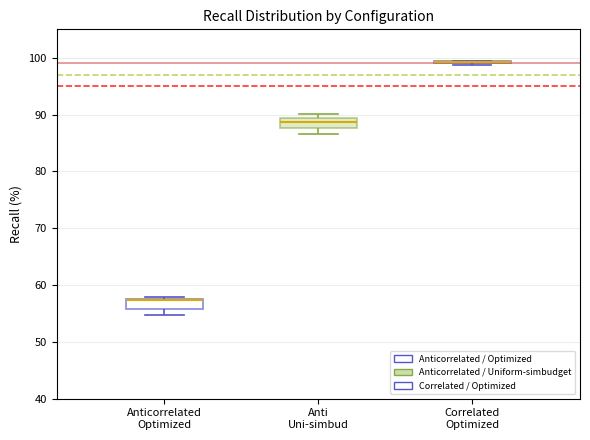

Where is the upper edge of the box for Anticorrelated Optimized on the y-axis? The values are not printed on the chart, so give them approximately, as read against the axis.

58